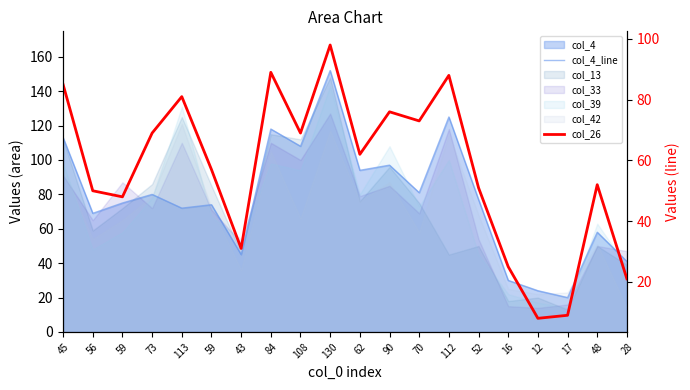

What is the label of the 2nd point from the left?

56